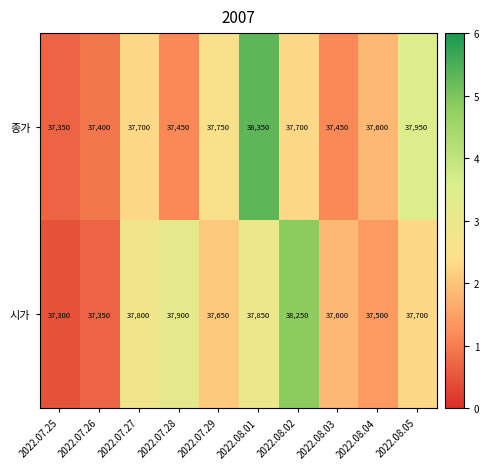

Between 2022.07.29 and 2022.08.01, which series saw the biggest shift?

종가